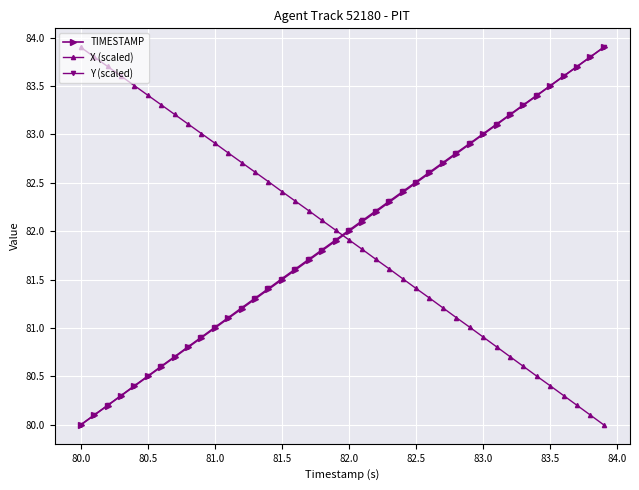

What is the value of the X (scaled) point at the 25th from the left?

81.5